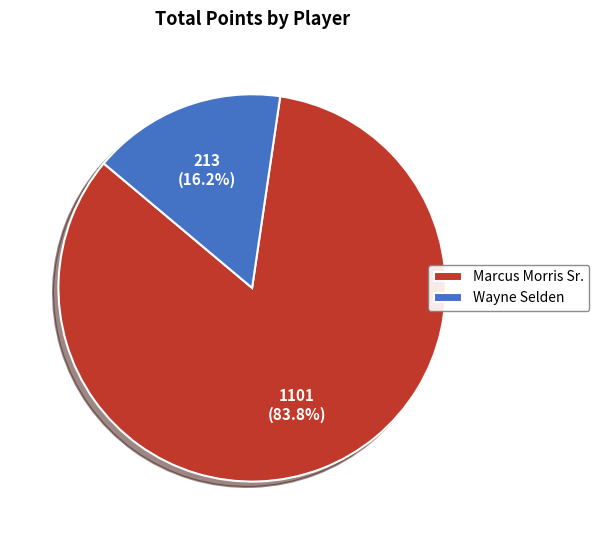

Which has a higher value, Wayne Selden or Marcus Morris Sr.?

Marcus Morris Sr.